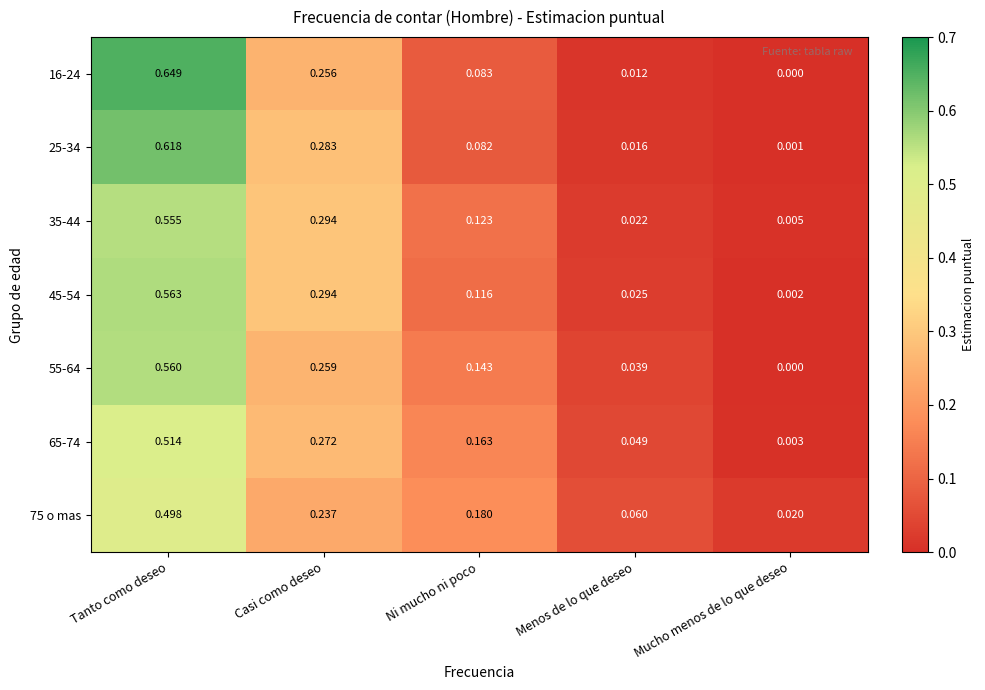

List the labels in order of 16-24 value, smallest first.

Mucho menos de lo que deseo, Menos de lo que deseo, Ni mucho ni poco, Casi como deseo, Tanto como deseo